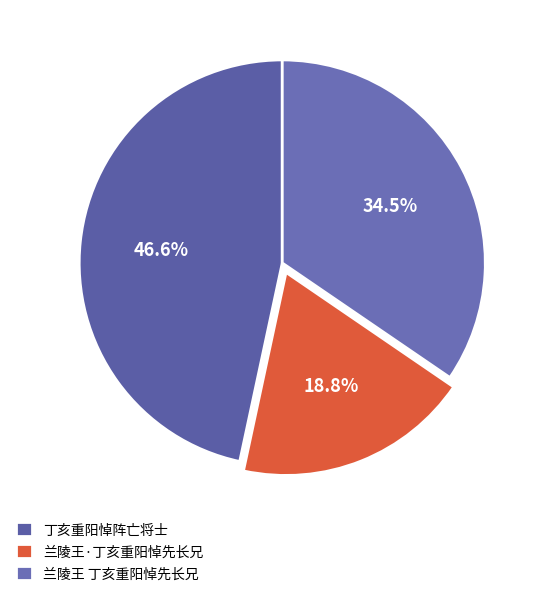

What percentage do 丁亥重阳悼阵亡将士 and 兰陵王 丁亥重阳悼先长兄 together represent?

81.2%